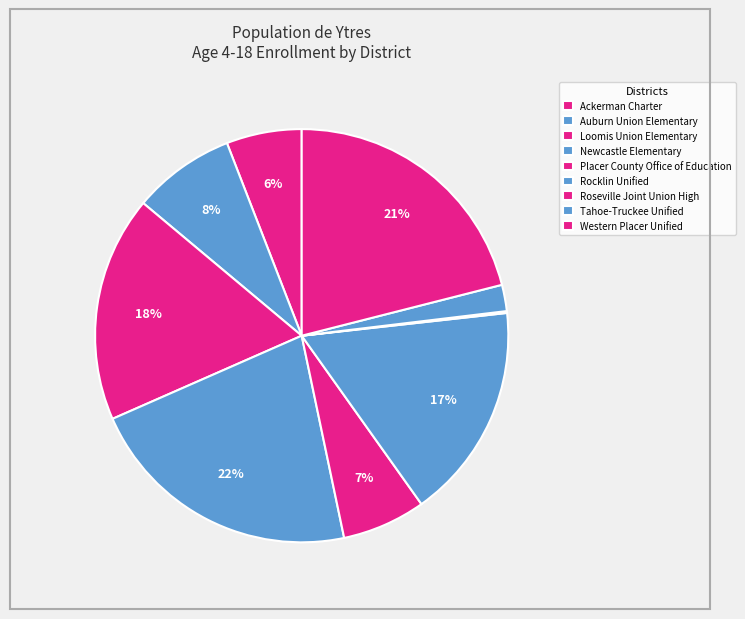

Is the sum of Placer County Office of Education and Auburn Union Elementary greater than half?

No